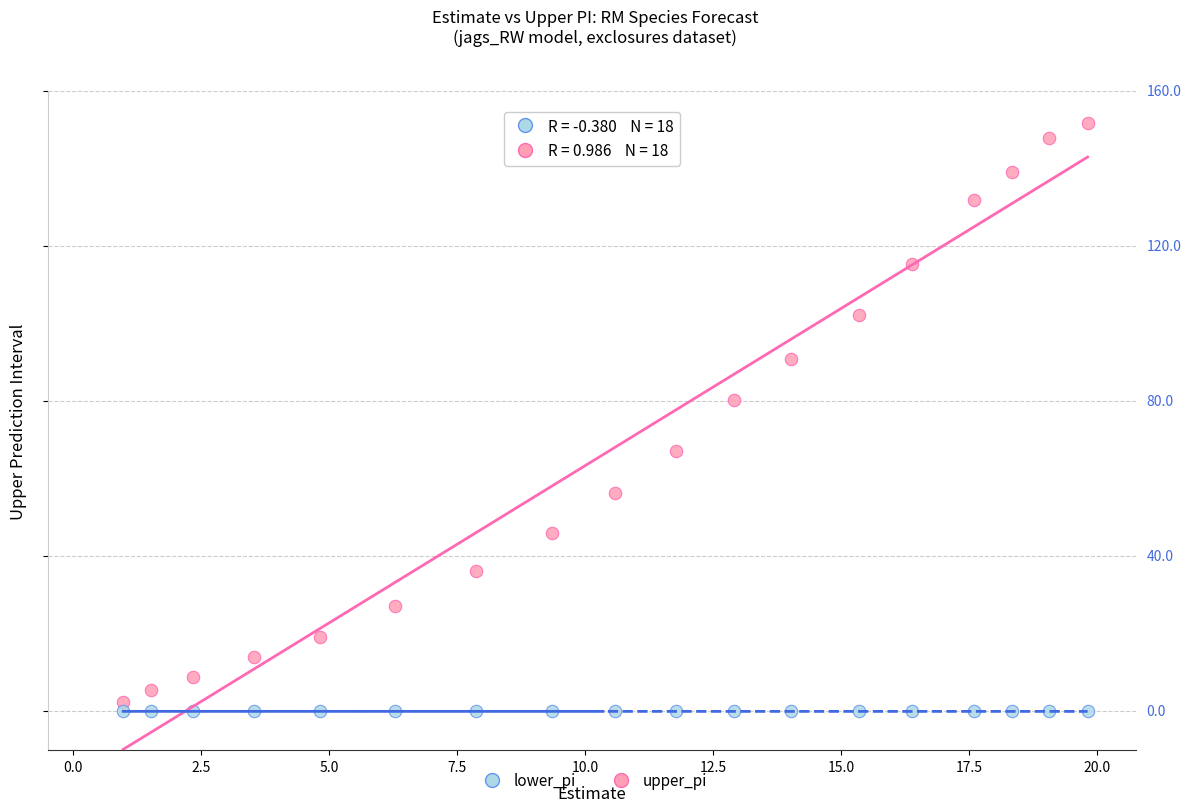

Which series has the widest spread of Y values?

upper_pi